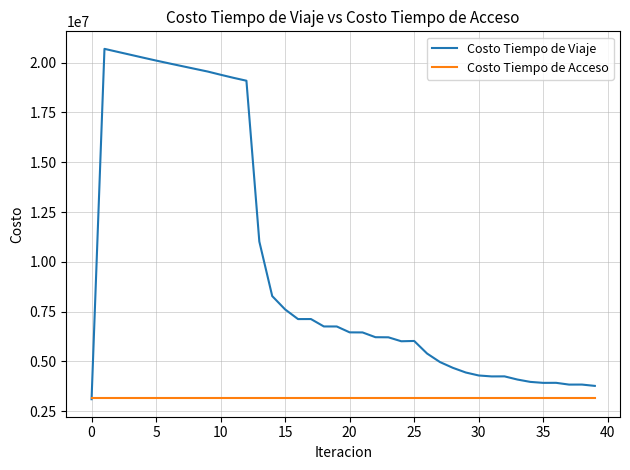

List the series in order of their peak value, lowest first.

Costo Tiempo de Acceso, Costo Tiempo de Viaje